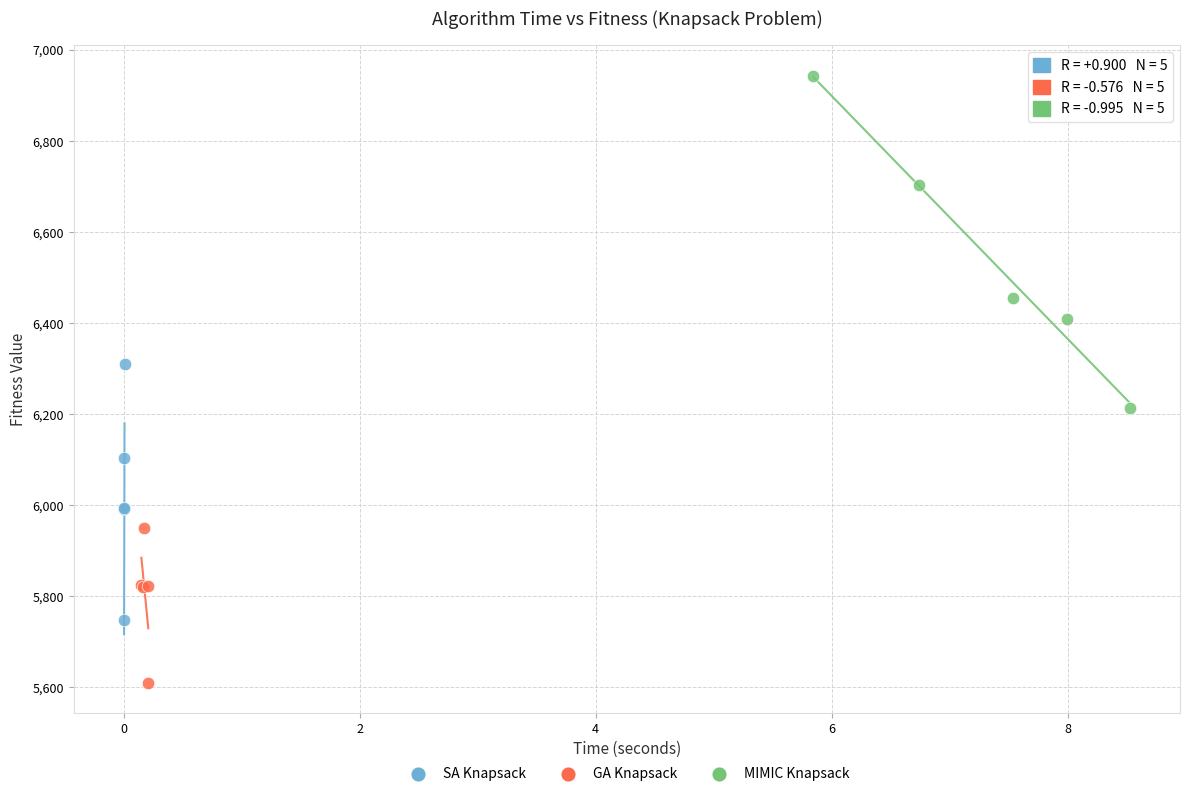

Which series contains the highest Y value?

MIMIC Knapsack